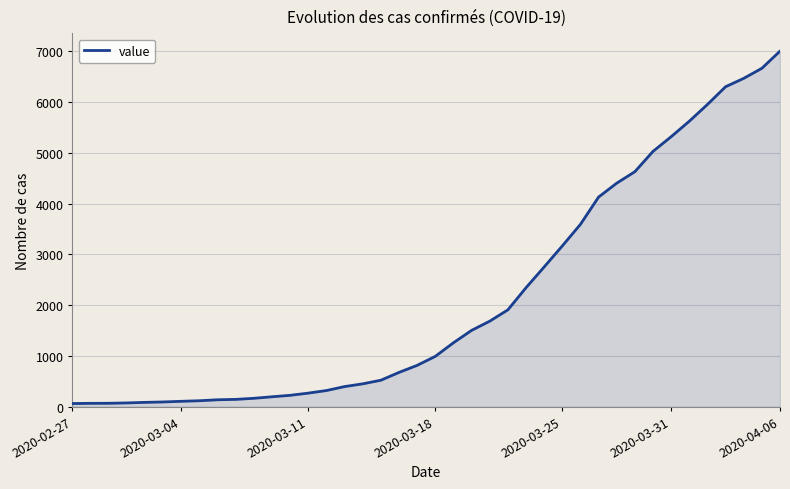

At which category does the chart reach its peak across all series?

2020-04-06